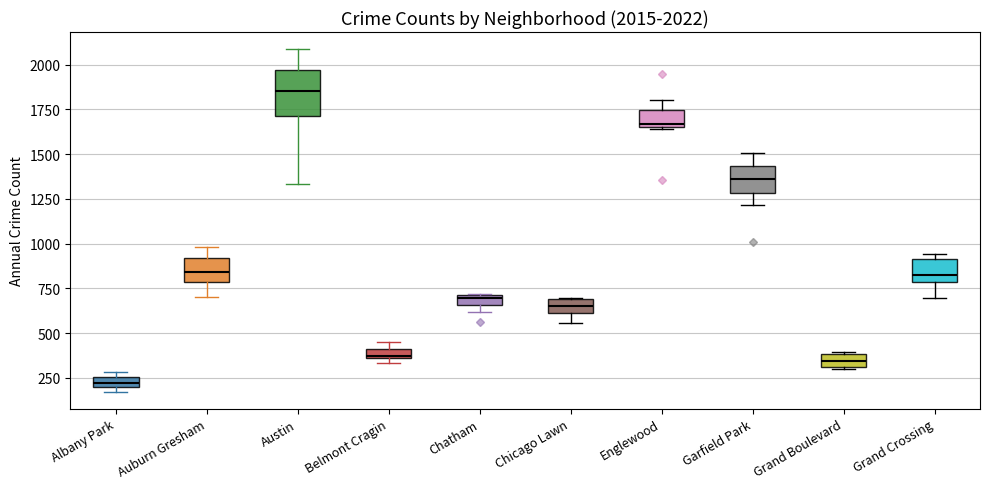

Comparing the boxes themselves (not the whiskers), which one is the tallest?

Austin